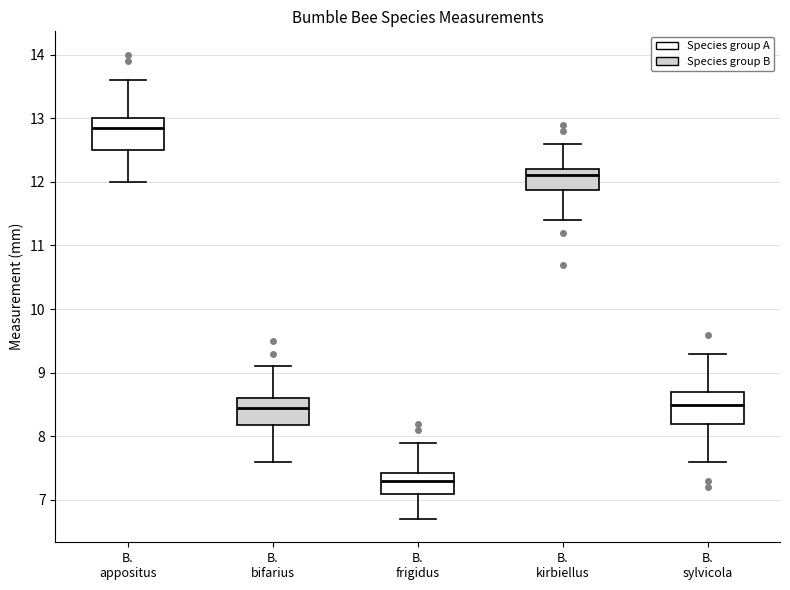

Where does the lower whisker of the box for B. bifarius end on the y-axis? The values are not printed on the chart, so give them approximately, as read against the axis.

7.6